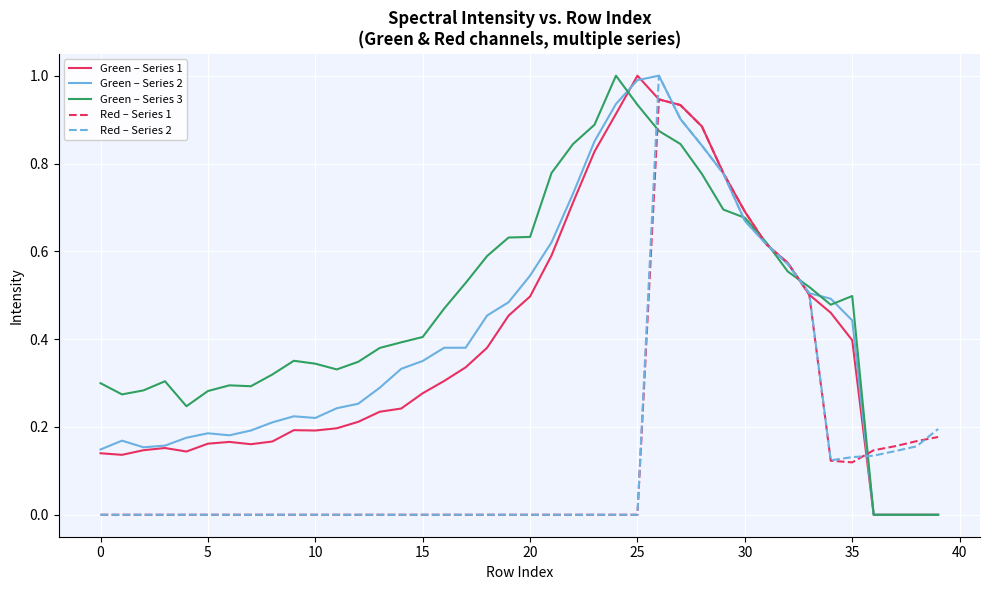

What is the maximum value for Green – Series 2?

1.0